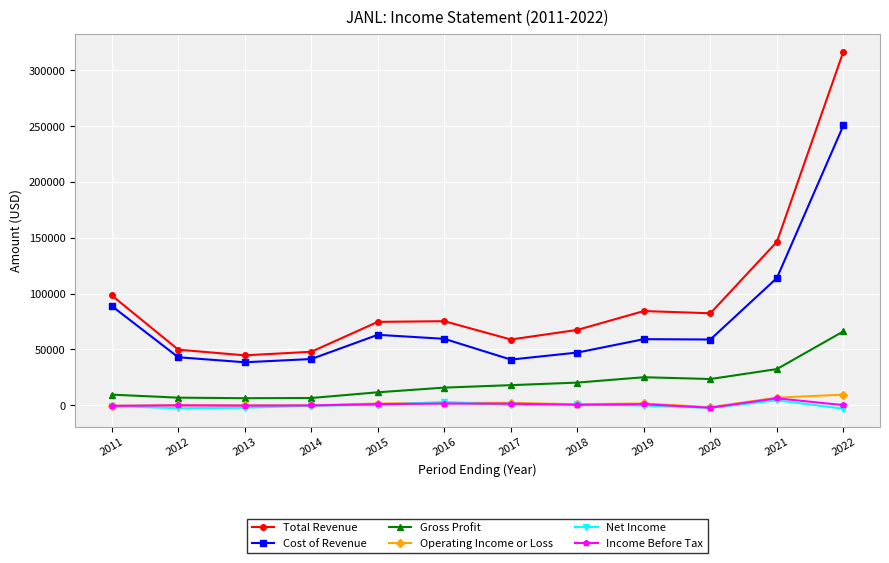

Which series has the widest spread of values?

Total Revenue